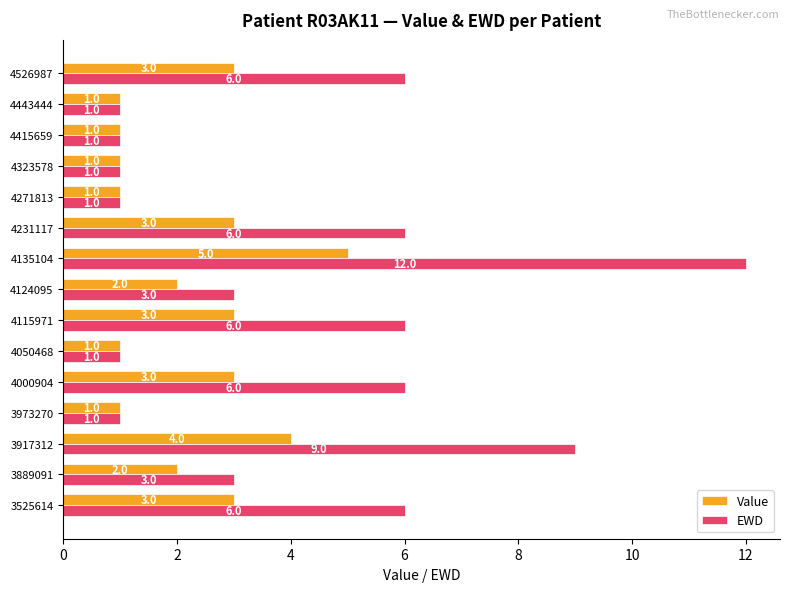

Which series has the largest range (max minus min)?

EWD